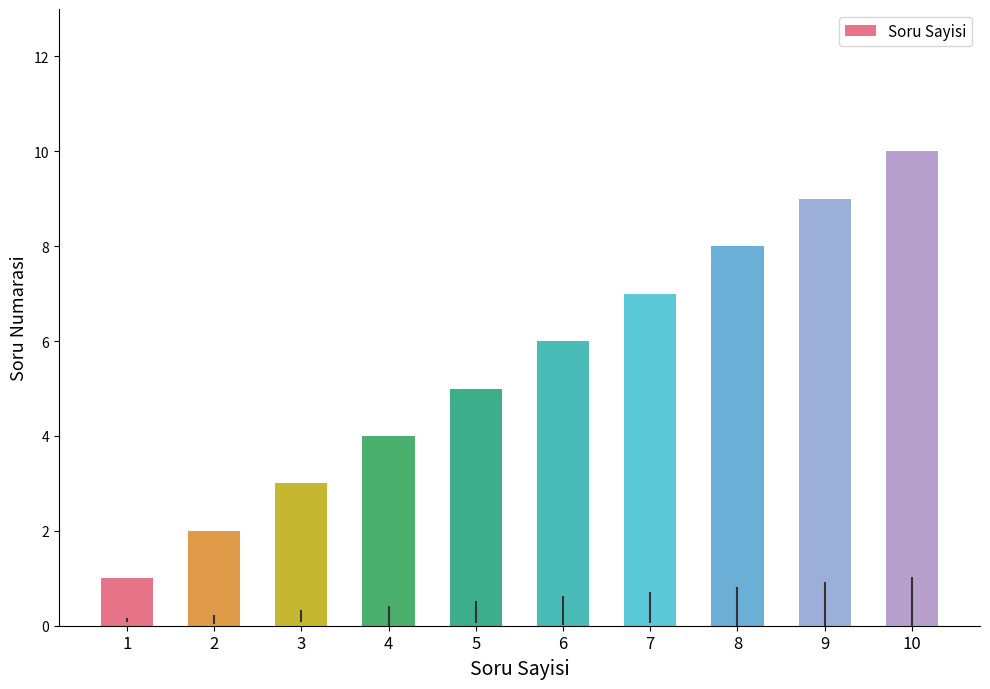

What is the change in value from 1 to 10?

+9